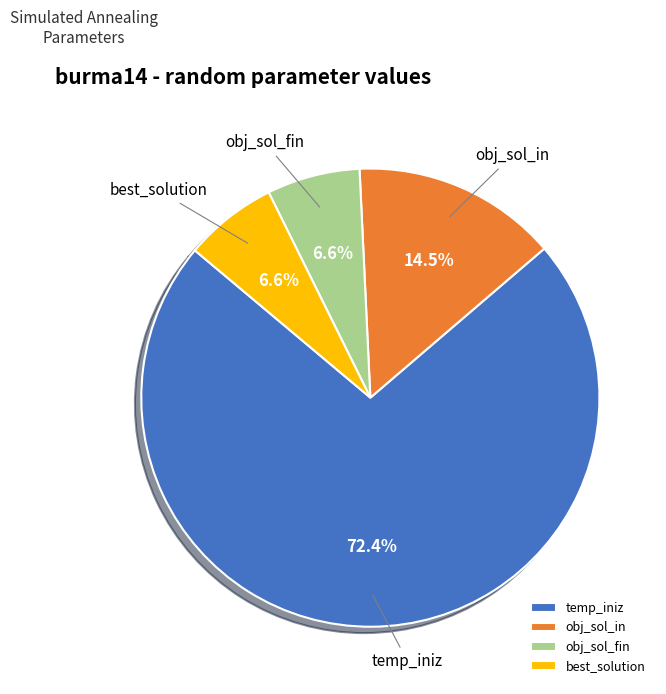

True or false: temp_iniz accounts for 85% of the total.

False